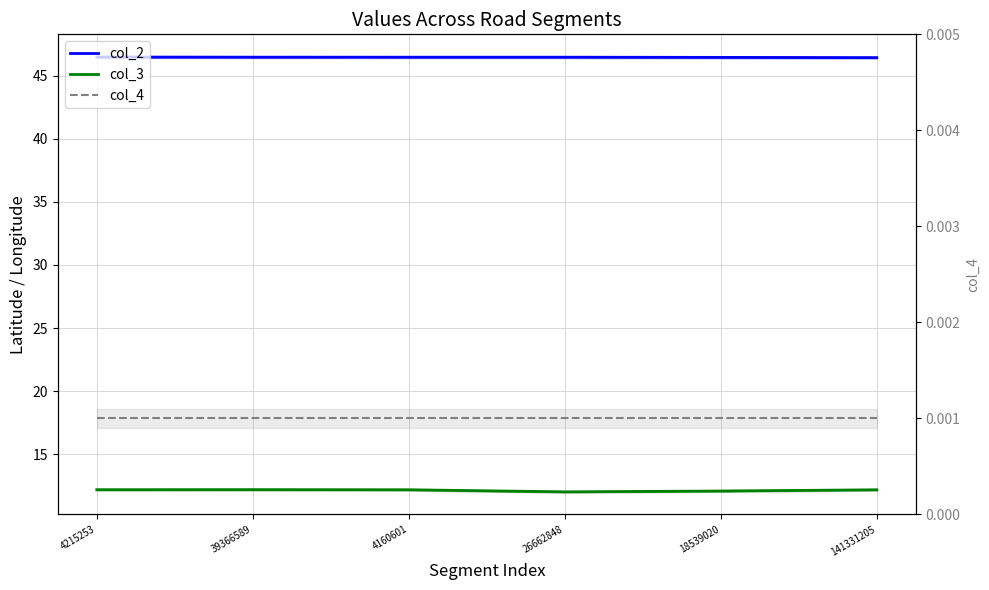

At which label does col_4 reach its minimum?

4215253